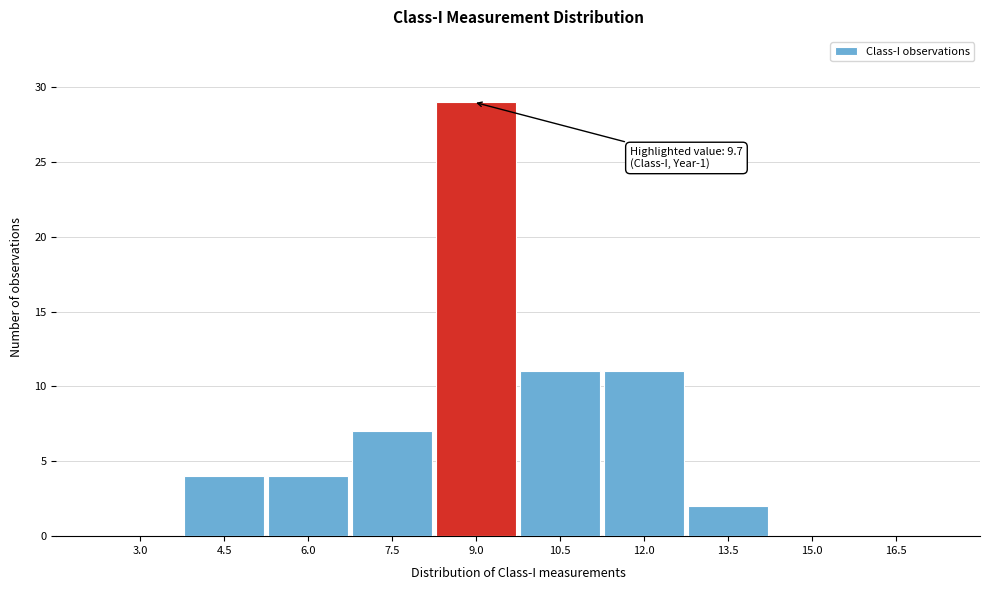

Reading left to right, transcribe all the data shown in this chart.

3.0=0	4.5=4	6.0=4	7.5=7	9.0=29	10.5=11	12.0=11	13.5=2	15.0=0	16.5=0